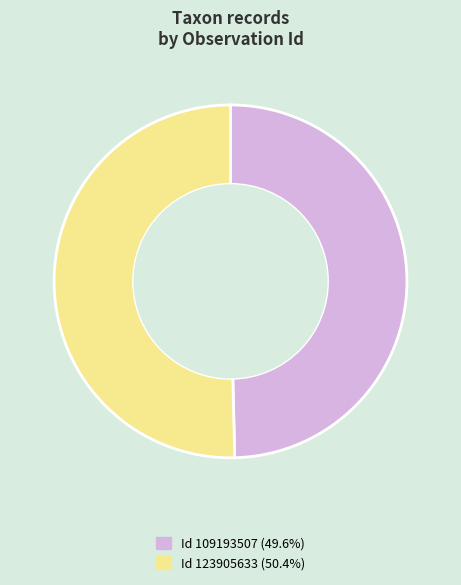

Does any single category account for the majority?

Yes